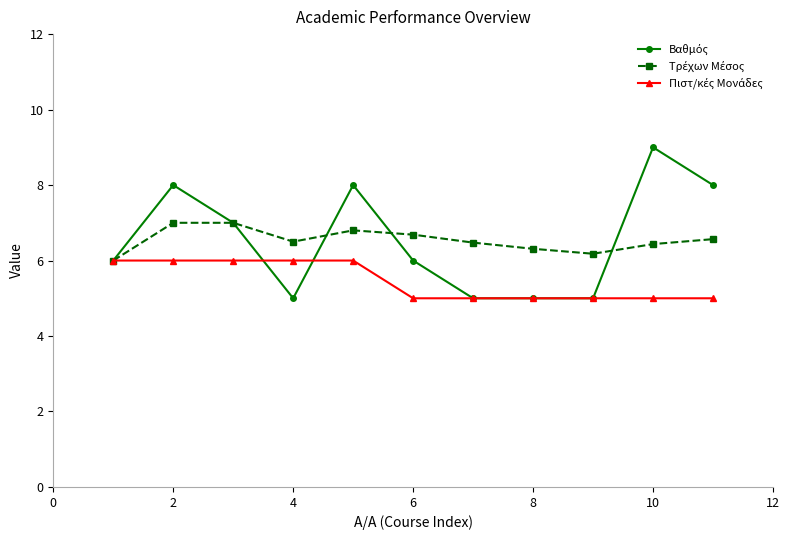

Is this an area chart (filled region under the line)?

No